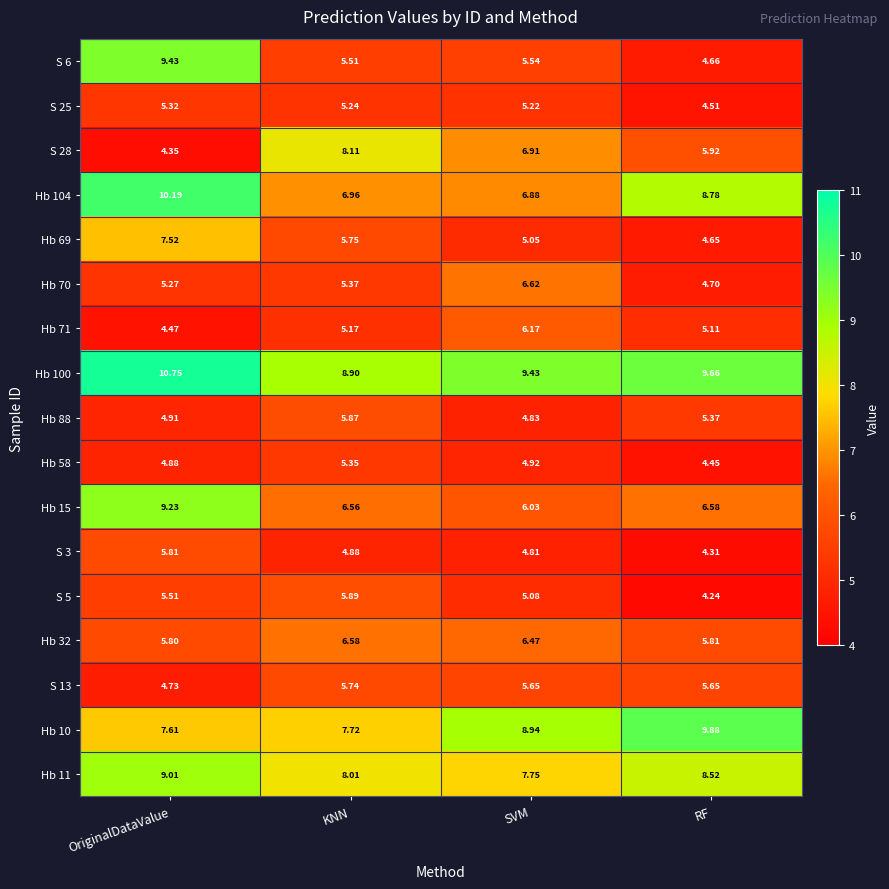

At which category does the chart reach its peak across all series?

OriginalDataValue